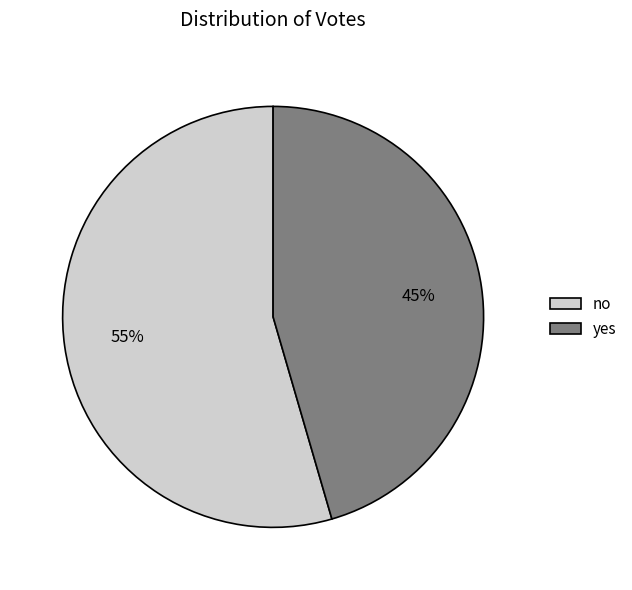

Count the number of slices in the pie.

2